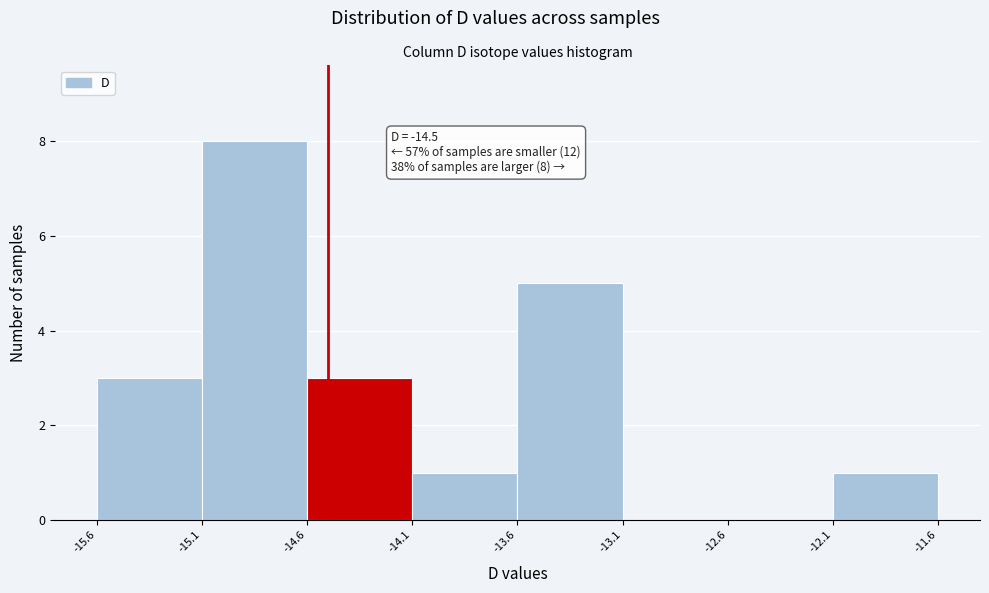

Which range on the x-axis has the tallest bar?

-15.1 to -14.6